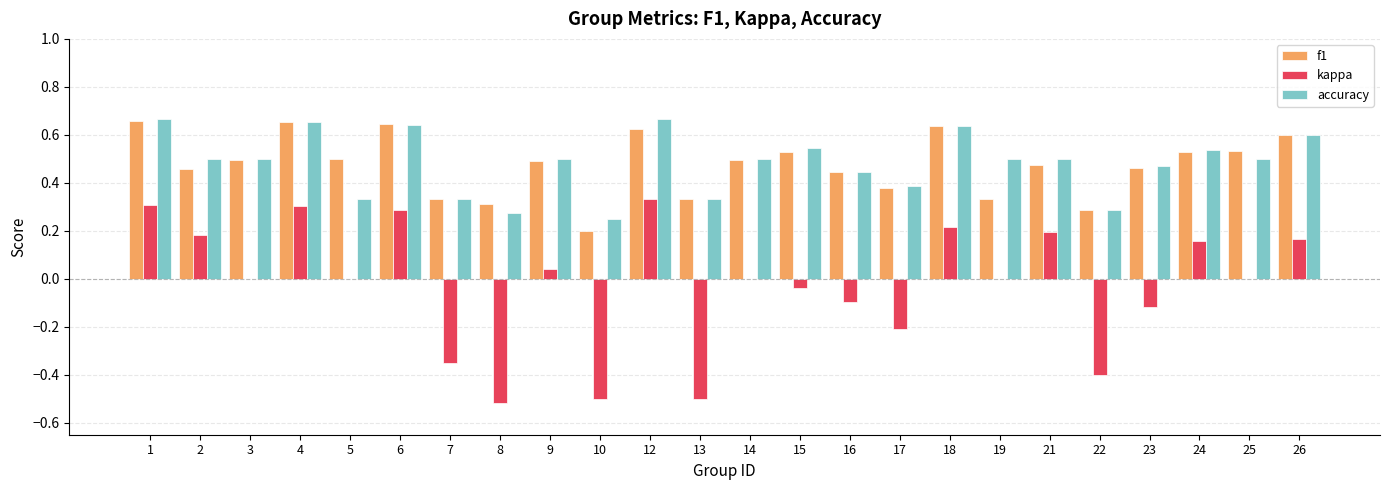

The accuracy series shows 0.2 at 23. True or false?

False